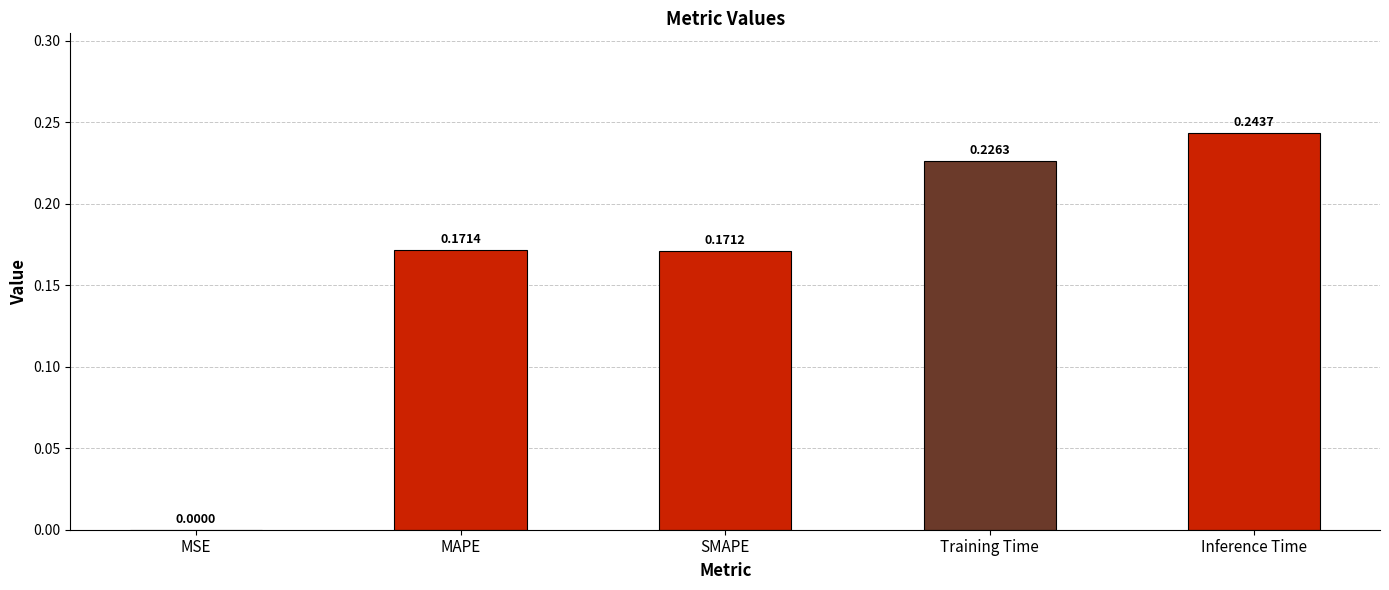

At which category does the chart reach its peak across all series?

Inference Time